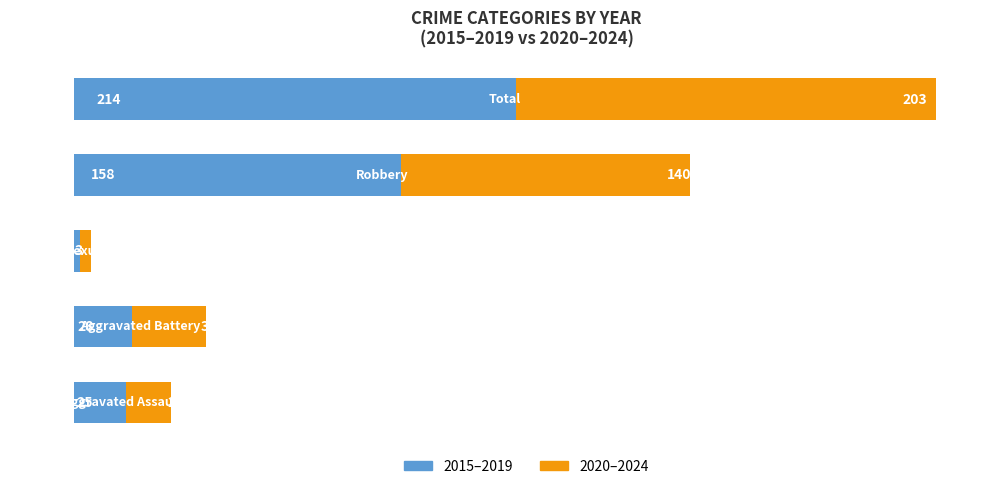

What is the sum of all 2015–2019 values?

428